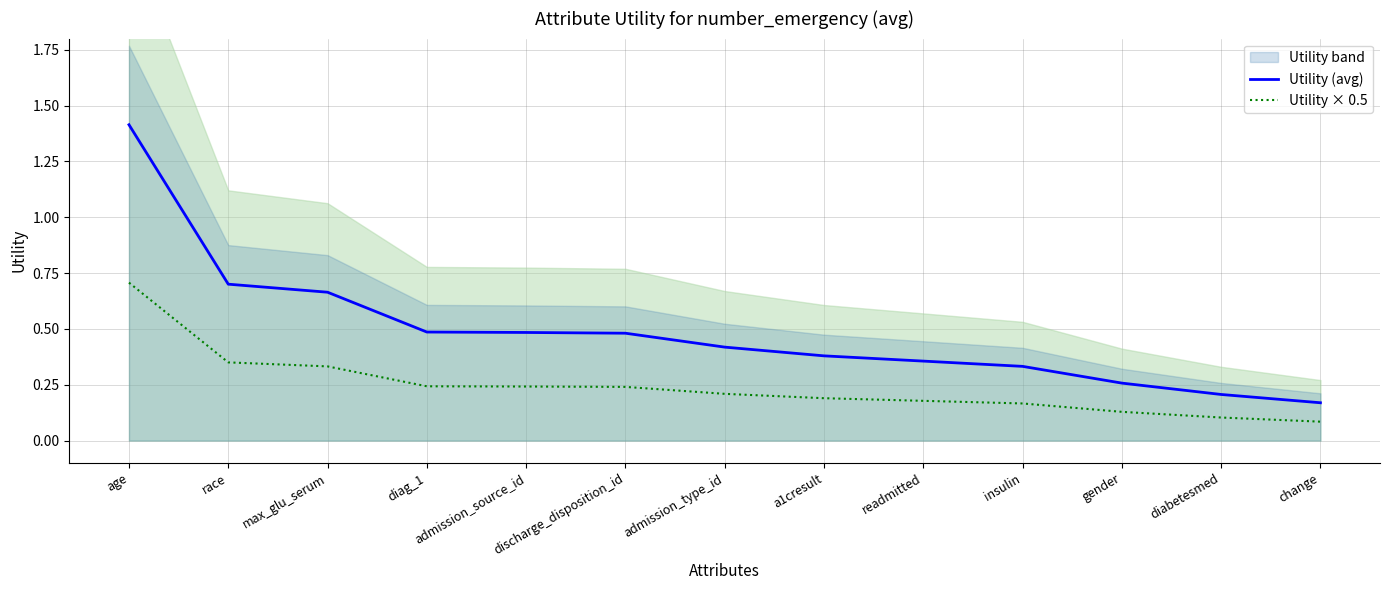

At gender, list the series in order from largest to smallest.

Utility (avg), Utility × 0.5